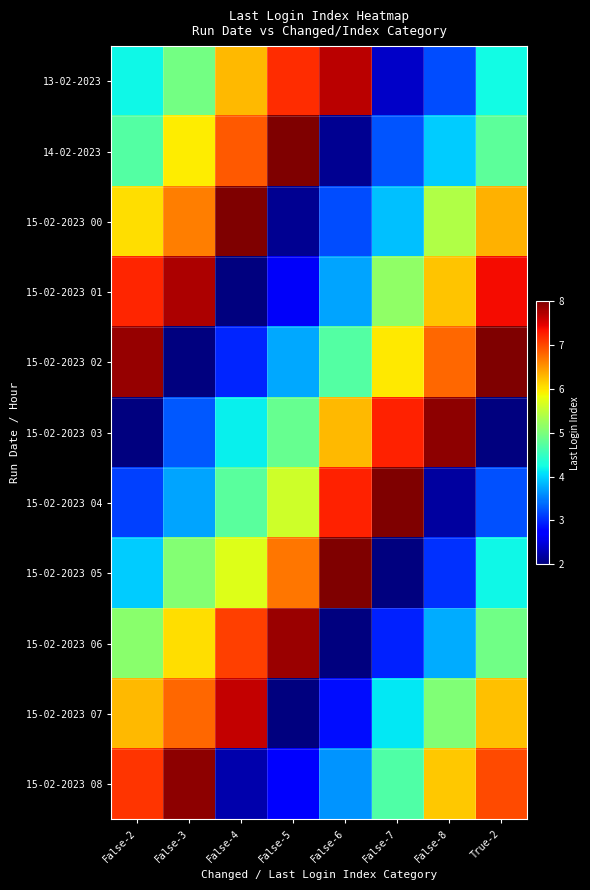

Rank the series at False-5 from highest to lowest value.

14-02-2023, 15-02-2023 06, 13-02-2023, 15-02-2023 05, 15-02-2023 04, 15-02-2023 03, 15-02-2023 02, 15-02-2023 08, 15-02-2023 01, 15-02-2023 00, 15-02-2023 07